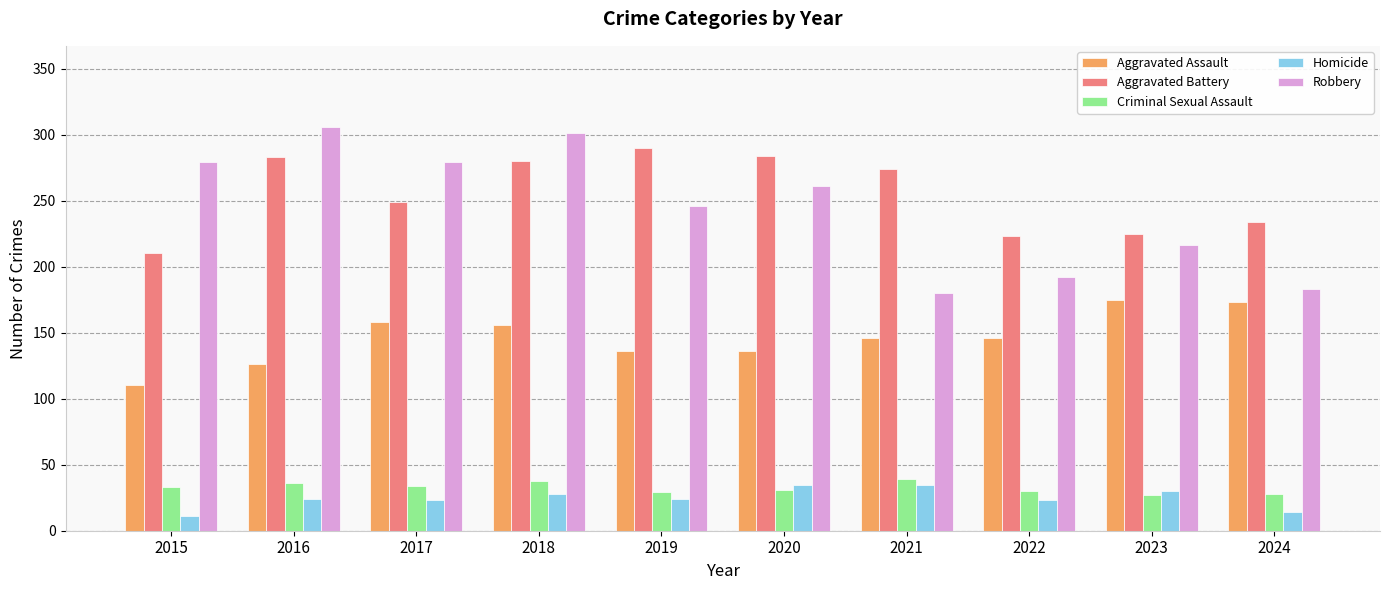

List the series in order of their peak value, lowest first.

Homicide, Criminal Sexual Assault, Aggravated Assault, Aggravated Battery, Robbery